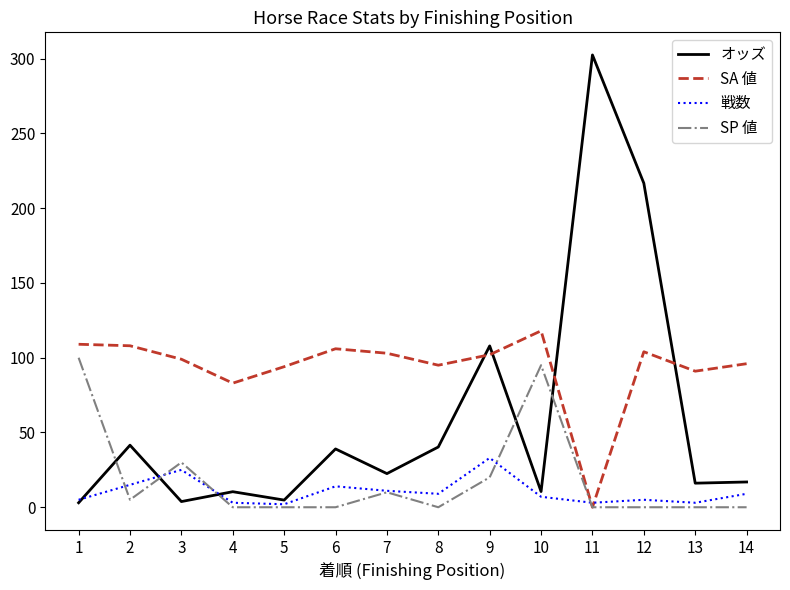

List the series in order of their peak value, highest first.

オッズ, SA 値, SP 値, 戦数